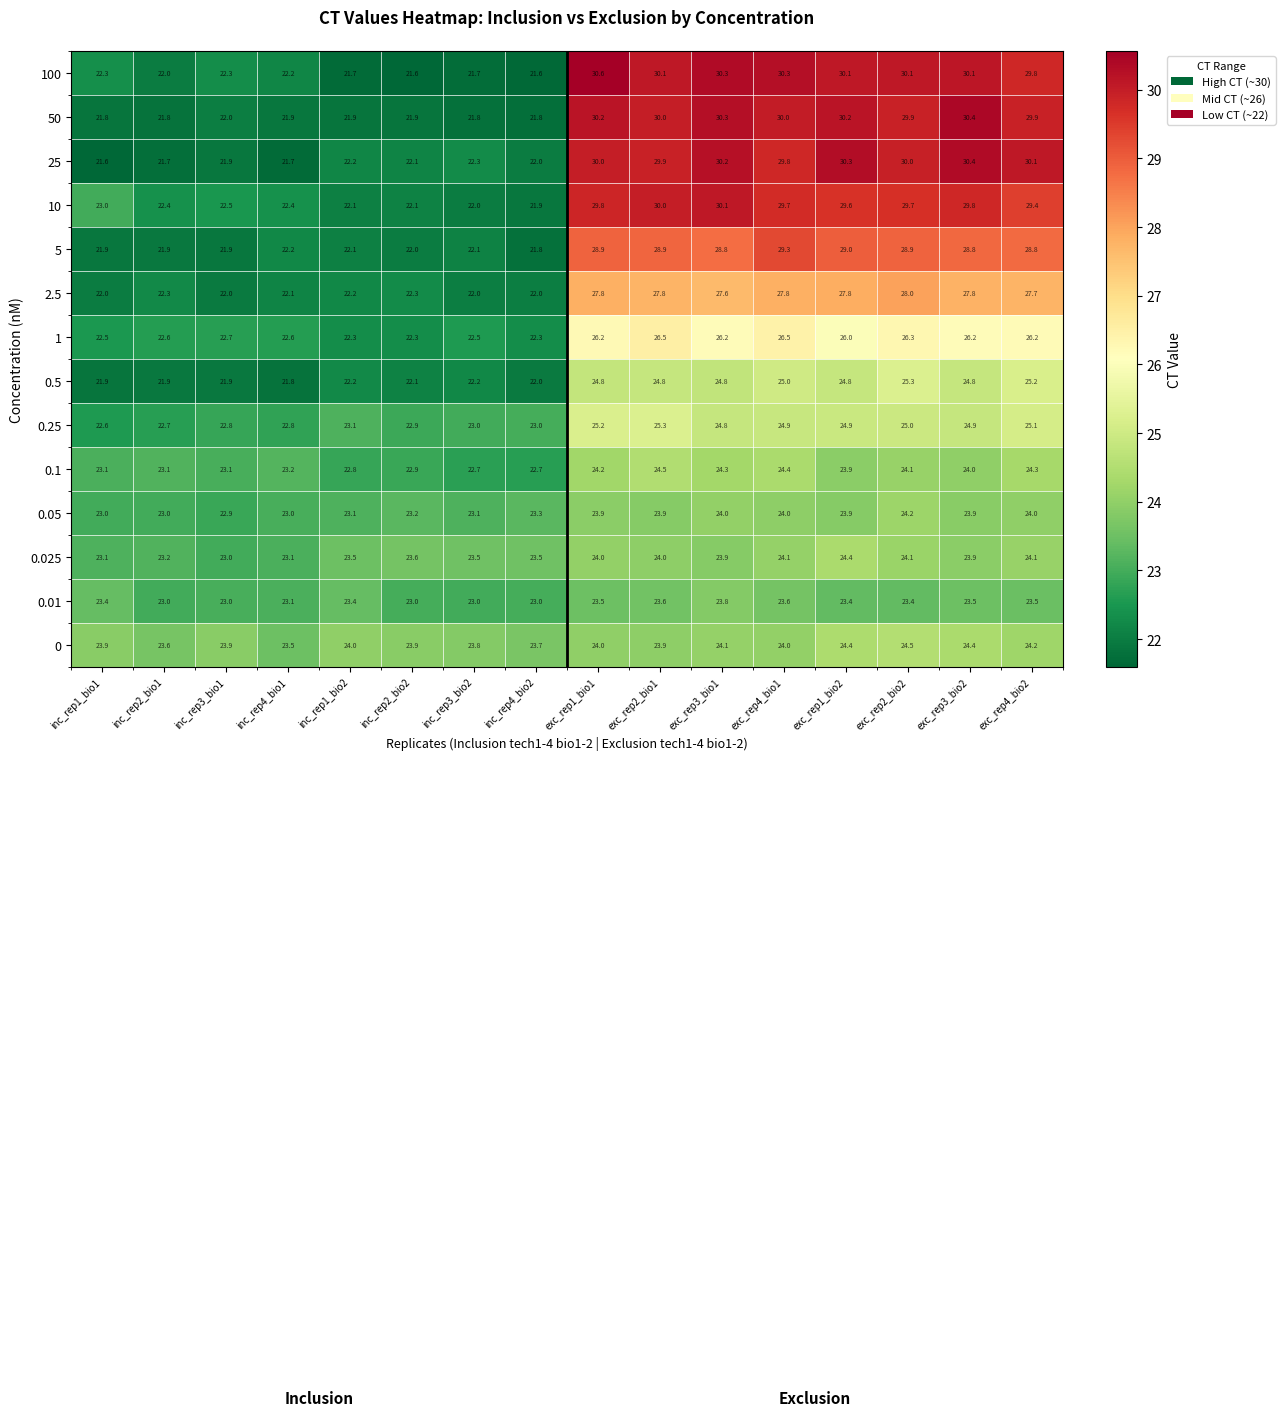

What is the sum of all 10 values?

416.5